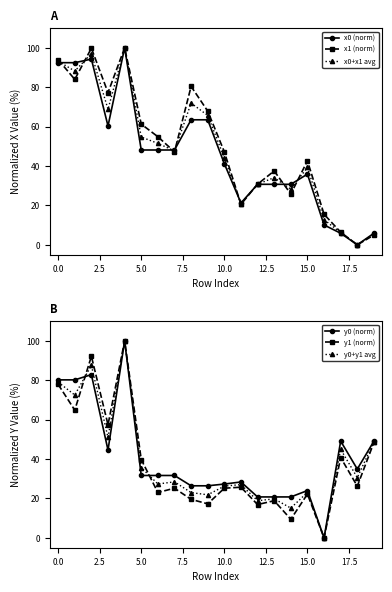

True or false: x1 (norm) has more than 1 points higher than both neighbors.

True